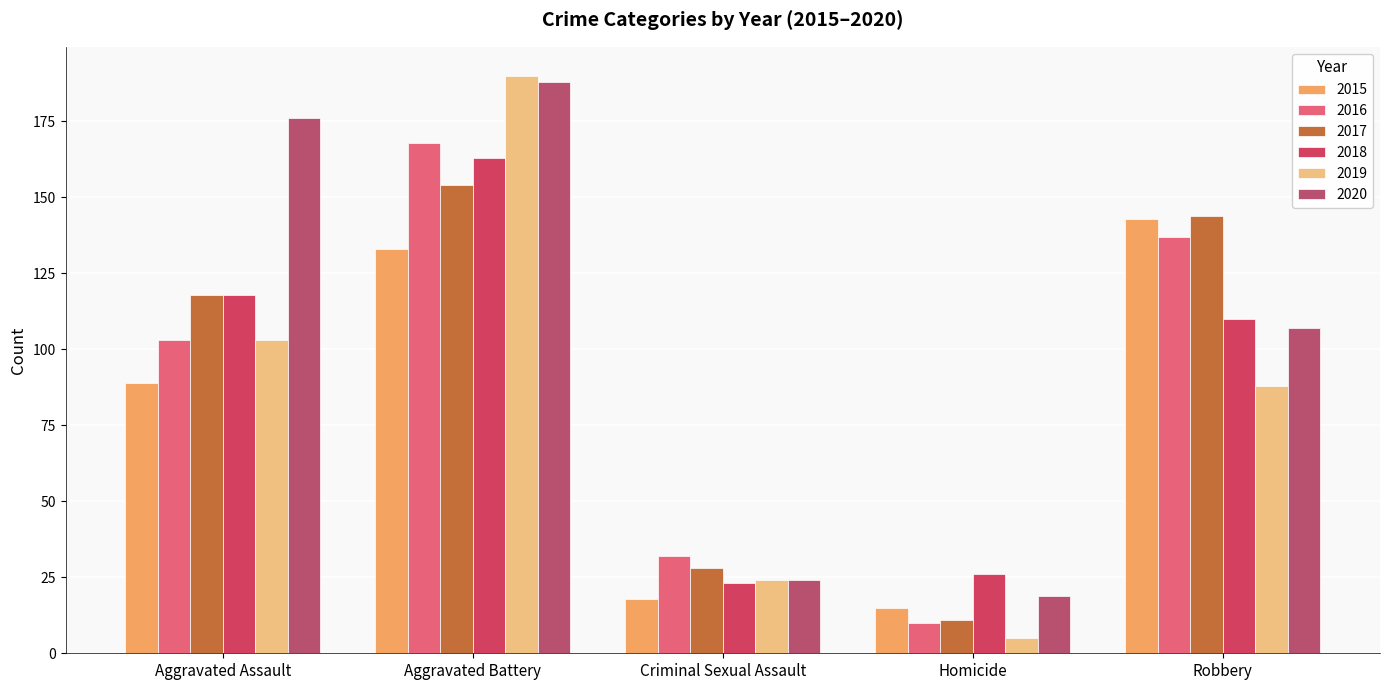

Reading left to right, transcribe all the data shown in this chart.

2015: 89	133	18	15	143
2016: 103	168	32	10	137
2017: 118	154	28	11	144
2018: 118	163	23	26	110
2019: 103	190	24	5	88
2020: 176	188	24	19	107